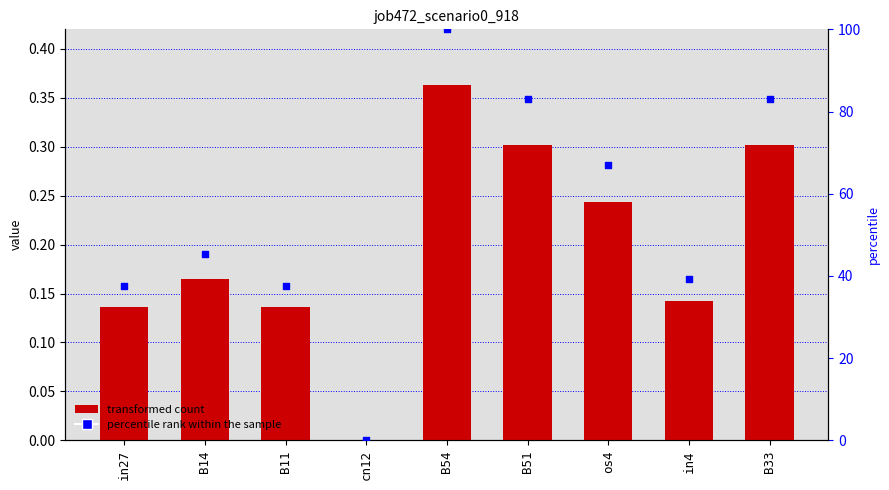

At which category is the sum across all series the highest?

B54